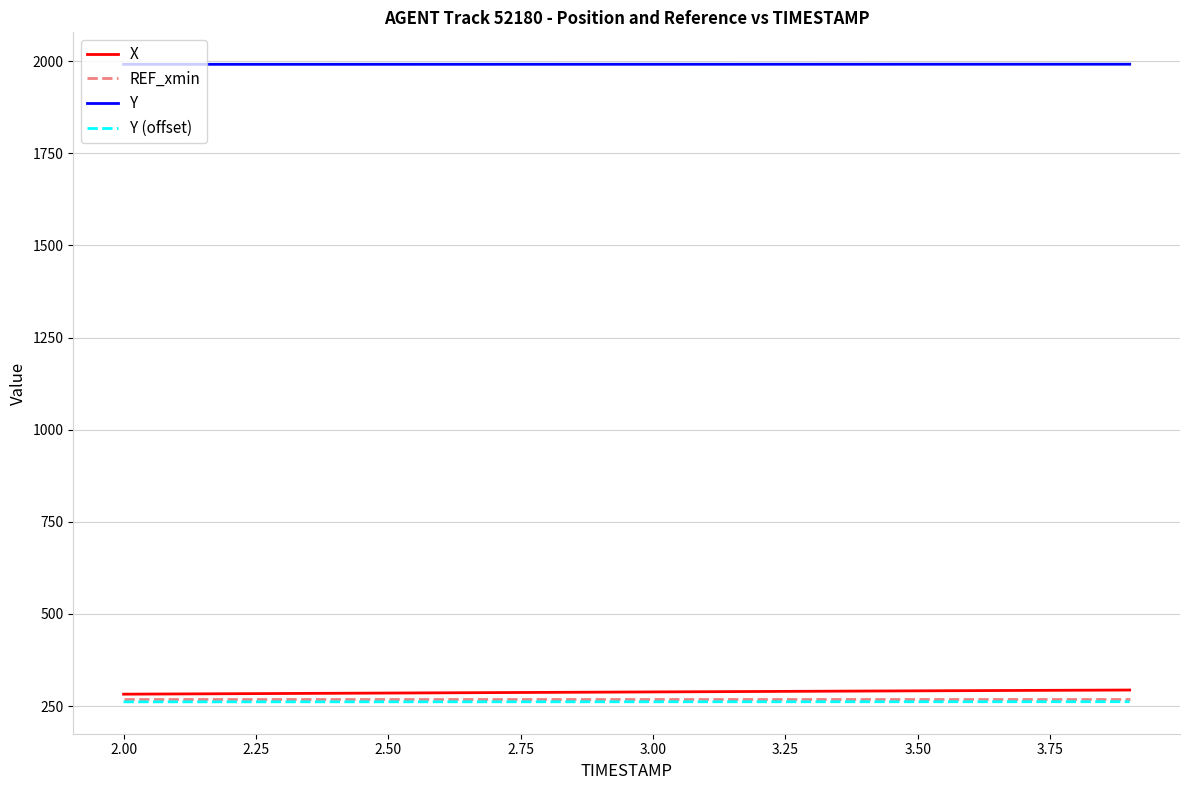

Does the chart display data point markers on the line(s)?

No